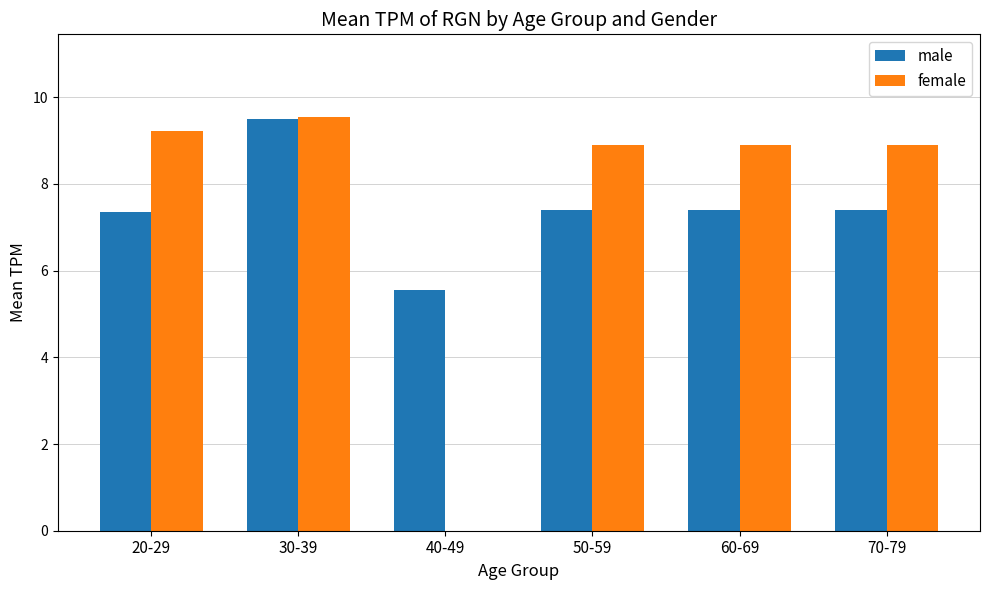

Are the bars grouped side by side (vs. stacked)?

Yes